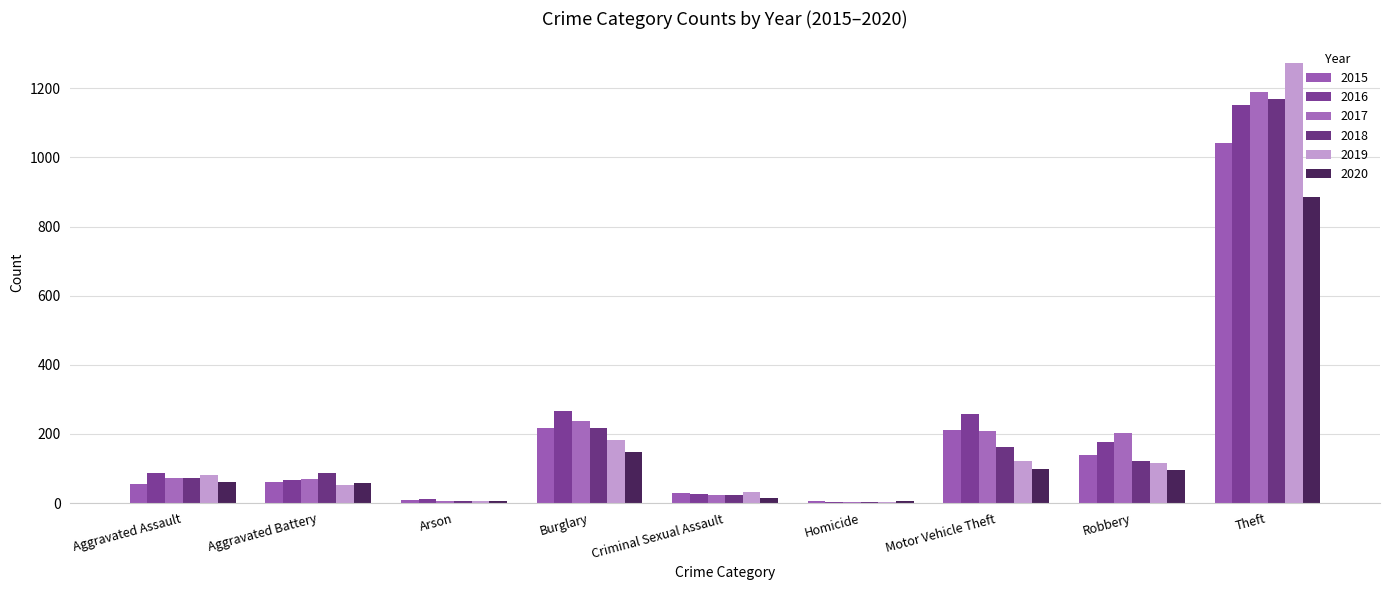

Count the number of categories in the chart.

9